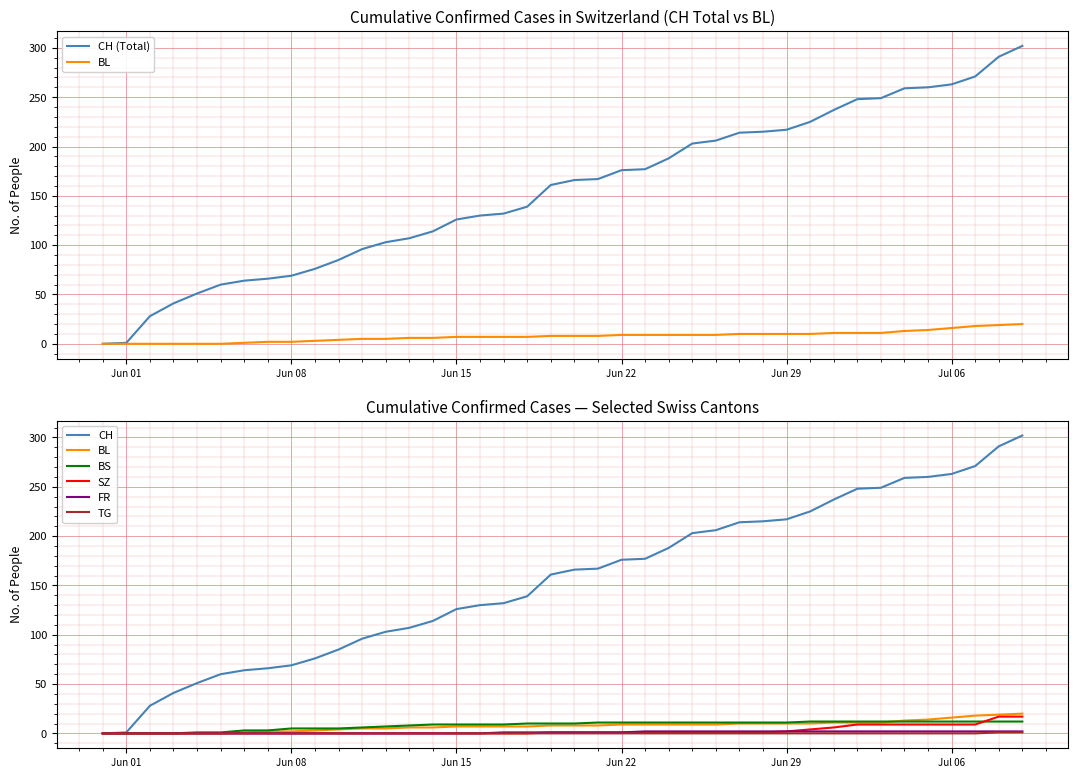

True or false: BL and FR intersect in this chart.

False